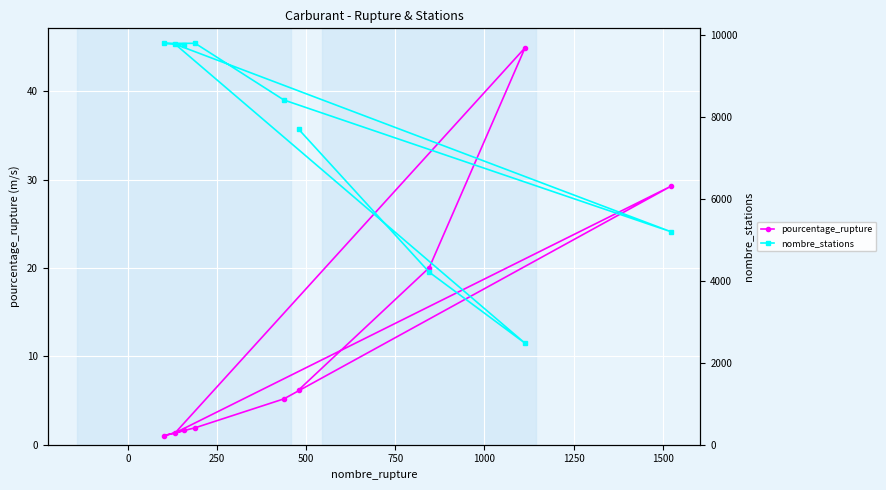

What is the maximum value for pourcentage_rupture?

44.9